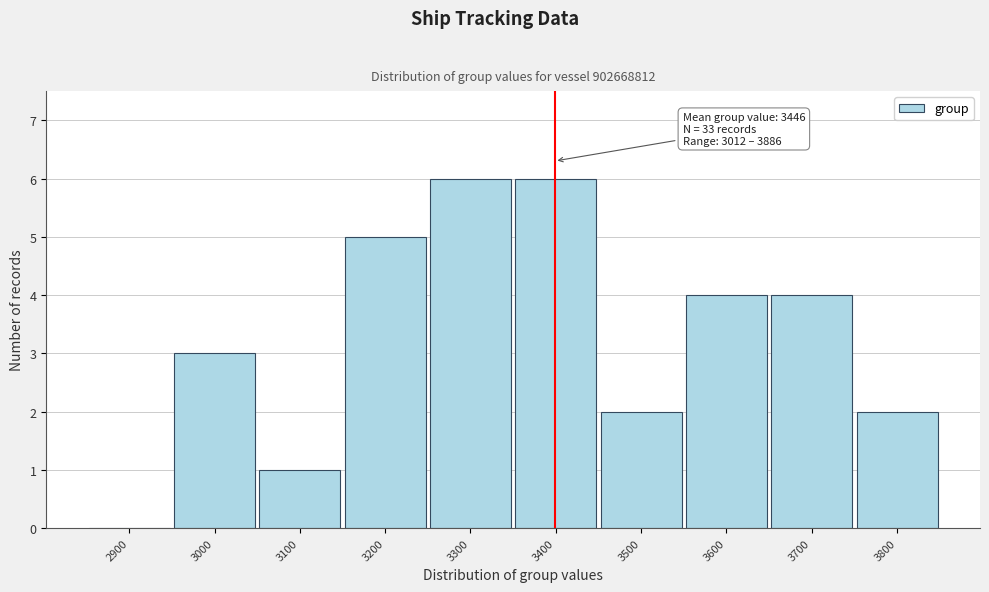

Reading left to right, extract all data points from this chart.

2900=0	3000=3	3100=1	3200=5	3300=6	3400=6	3500=2	3600=4	3700=4	3800=2